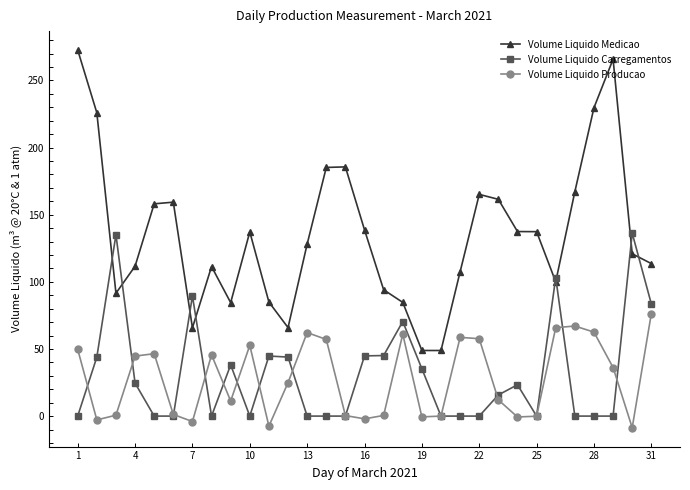

True or false: Volume Liquido Producao has more than 2 points higher than both neighbors.

True